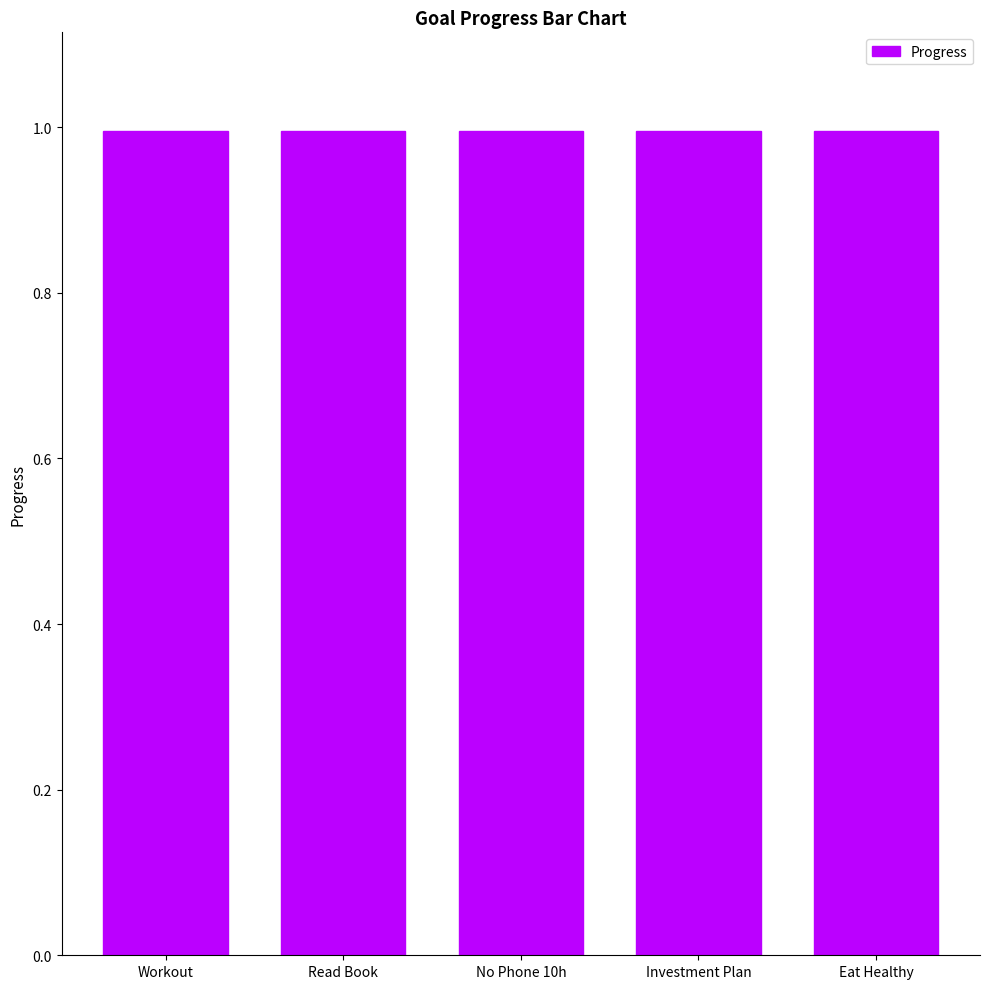

What is the greatest value displayed?

1.0